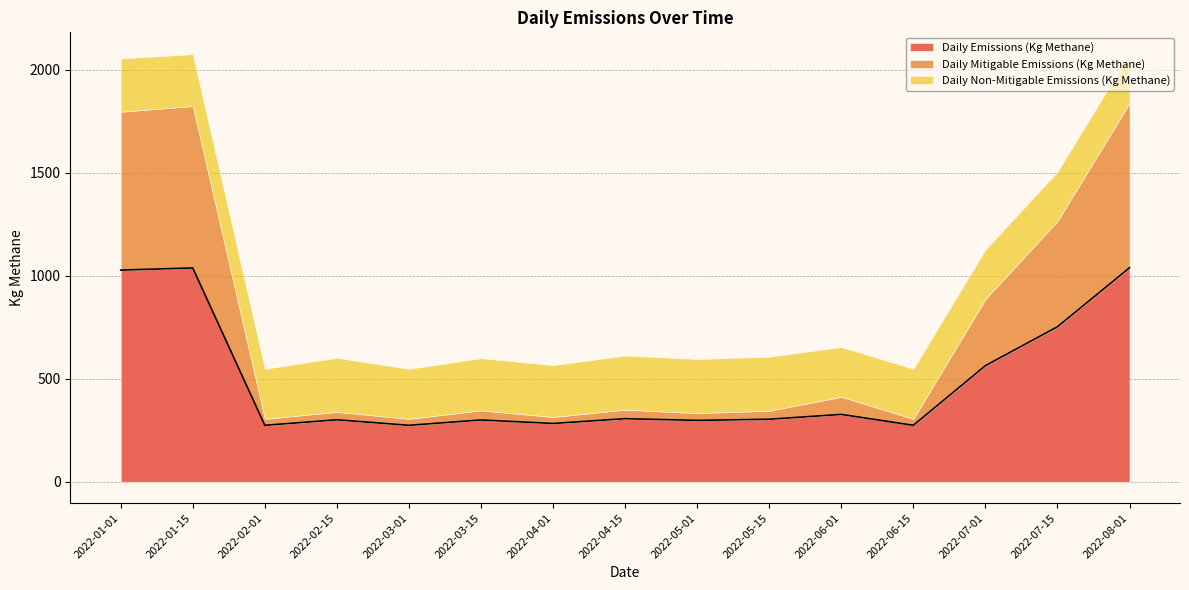

At which label does Daily Emissions (Kg Methane) reach its minimum?

2022-02-01